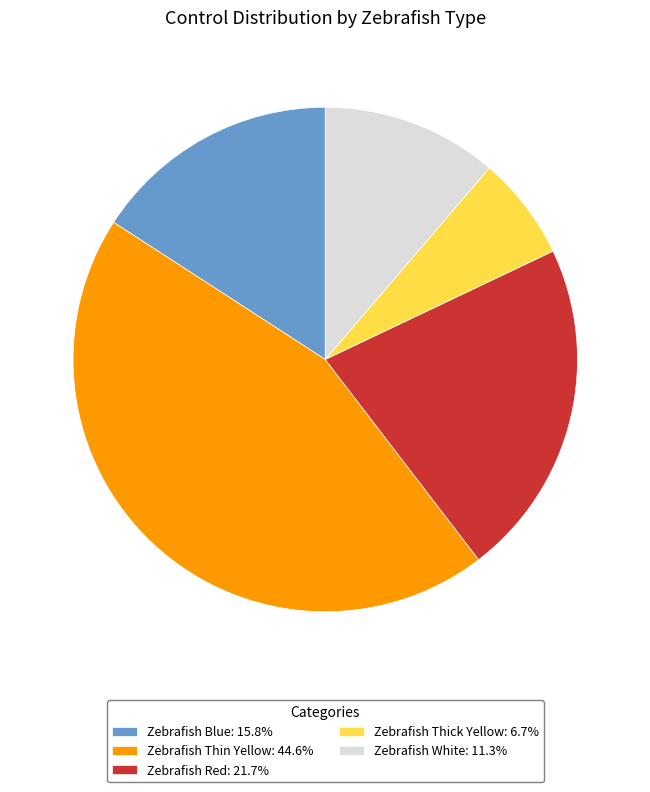

Is there a majority slice in this chart?

No